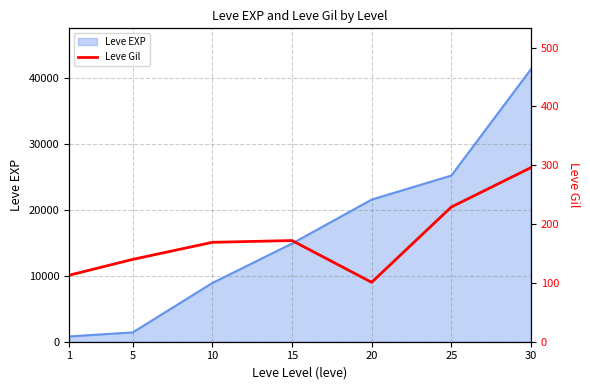

What is the maximum value for Leve EXP?

41410